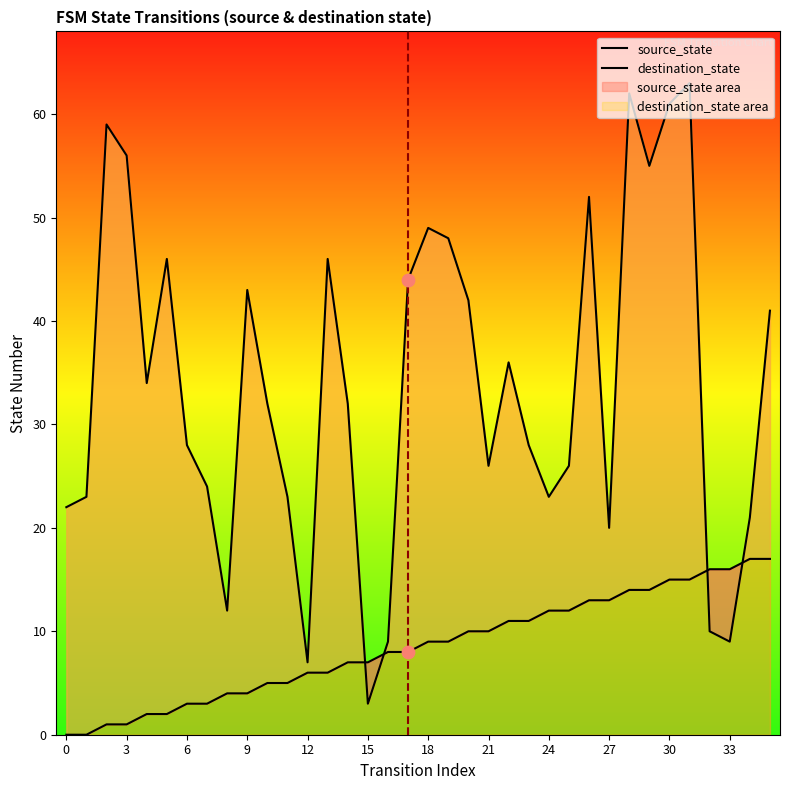

What is the total value across all series at 17?

52